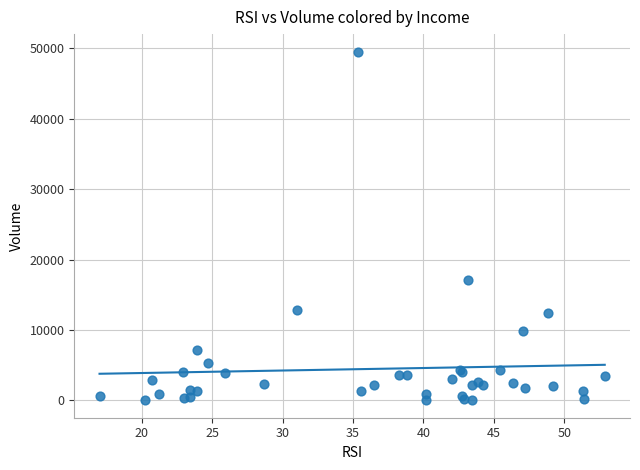

What Y value in the scatter plot is closest to 24779?

17116